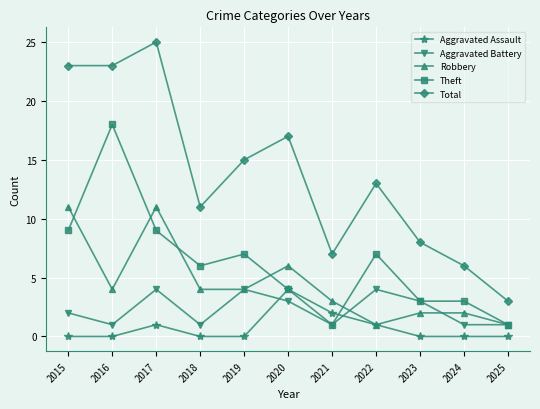

How many Aggravated Assault values are between 0 and 1?

9